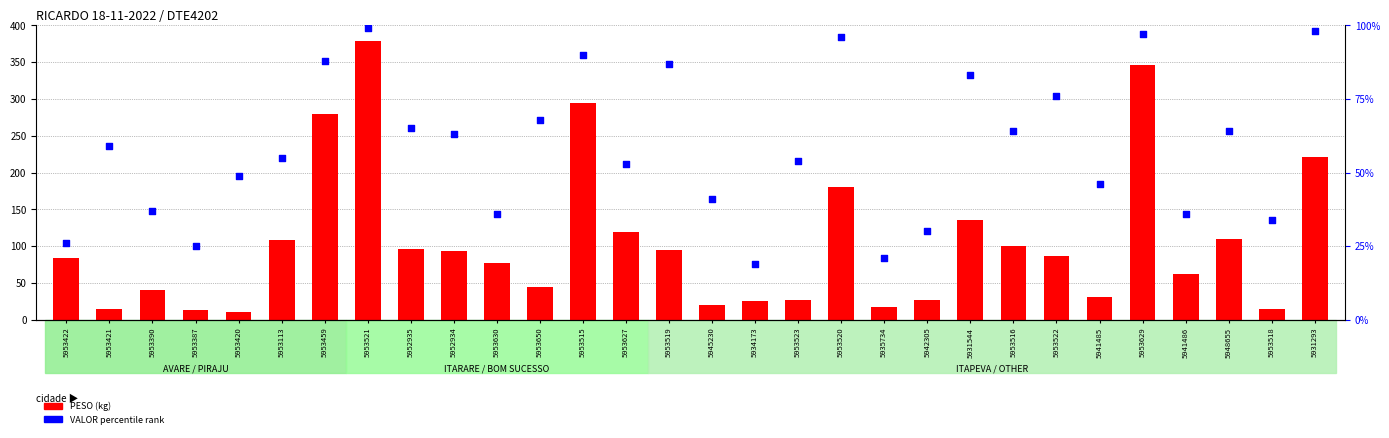

Which series contains the highest Y value?

PESO (kg)